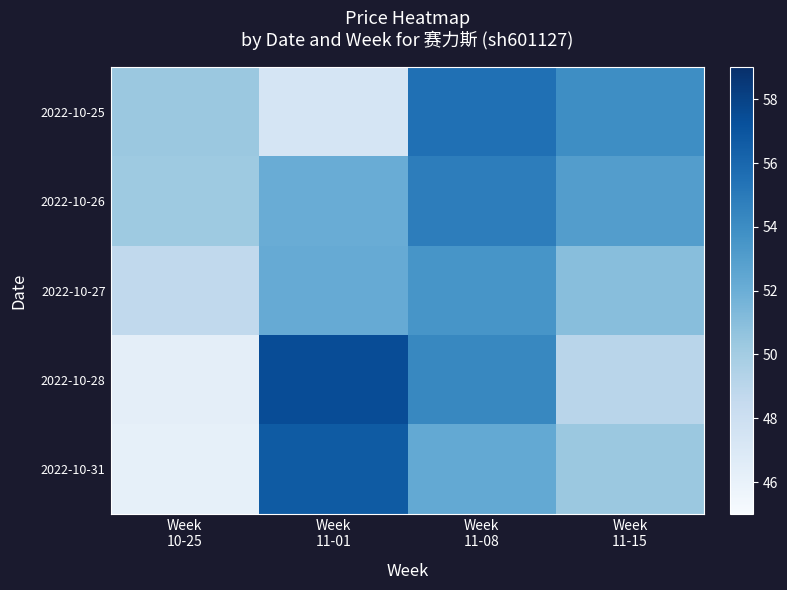

What is the greatest value displayed?

57.4